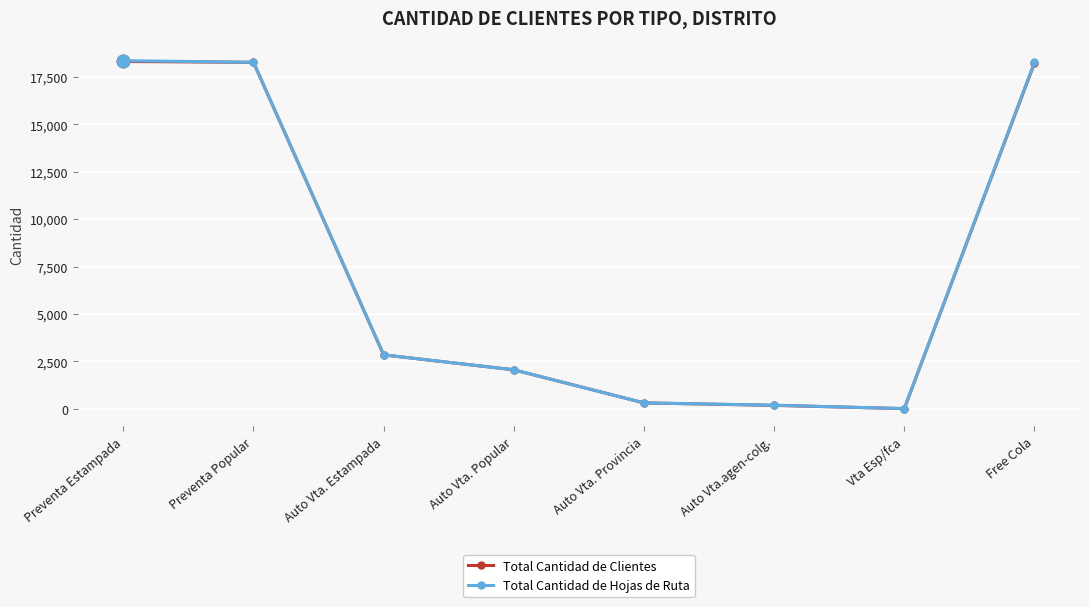

The Total Cantidad de Clientes series shows 2845 at Auto Vta. Estampada. True or false?

True